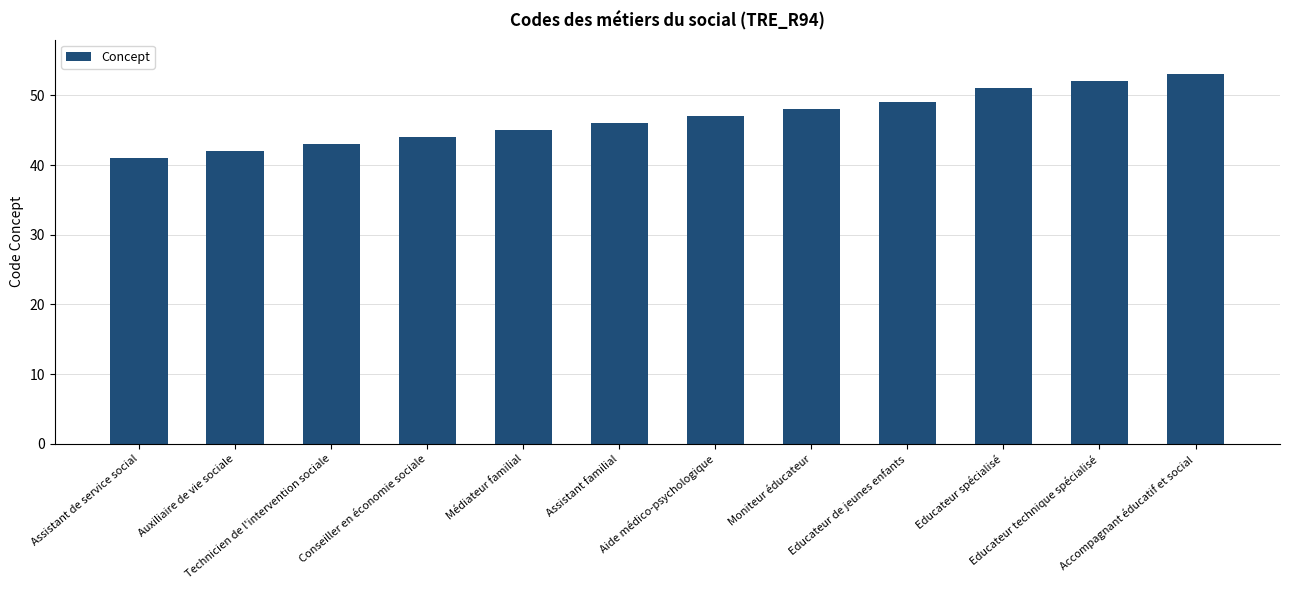

Are the bars grouped side by side (vs. stacked)?

No